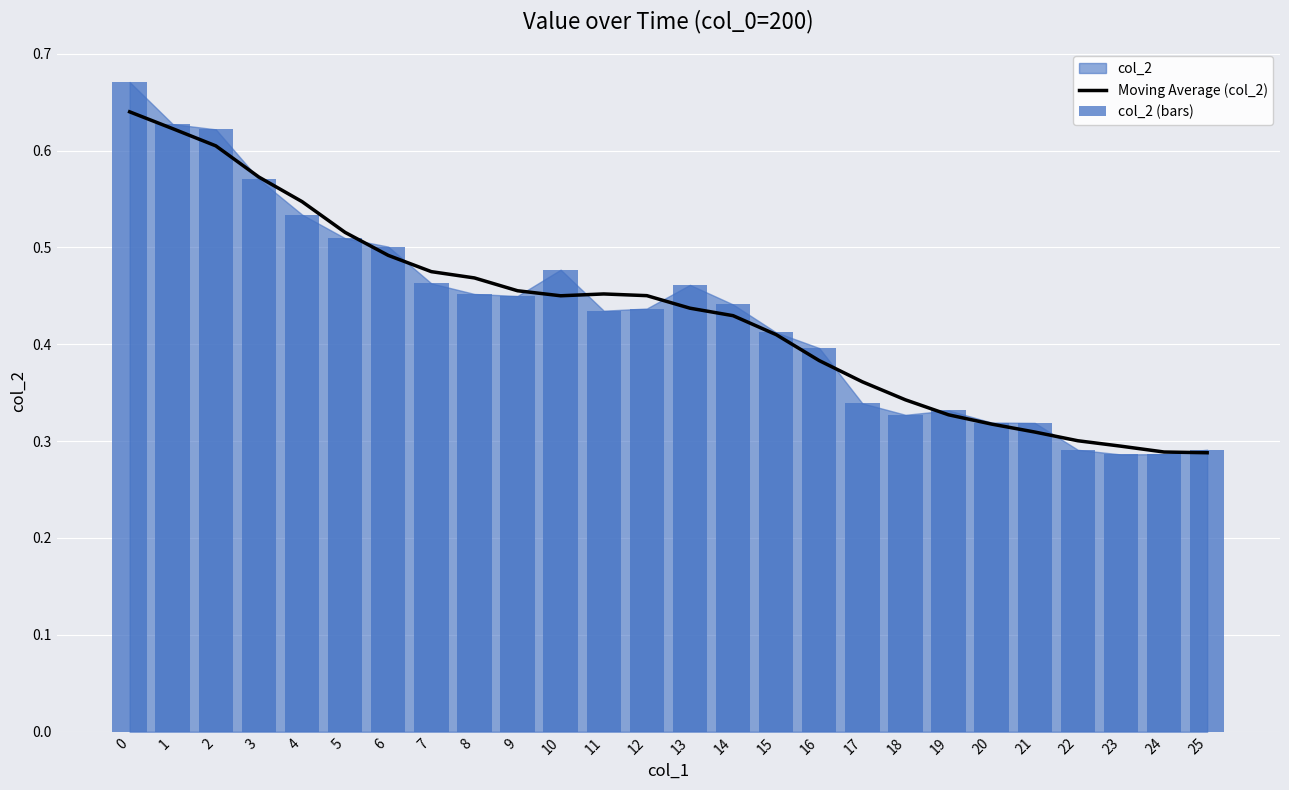

Which has a higher value, 19 or 4?

4